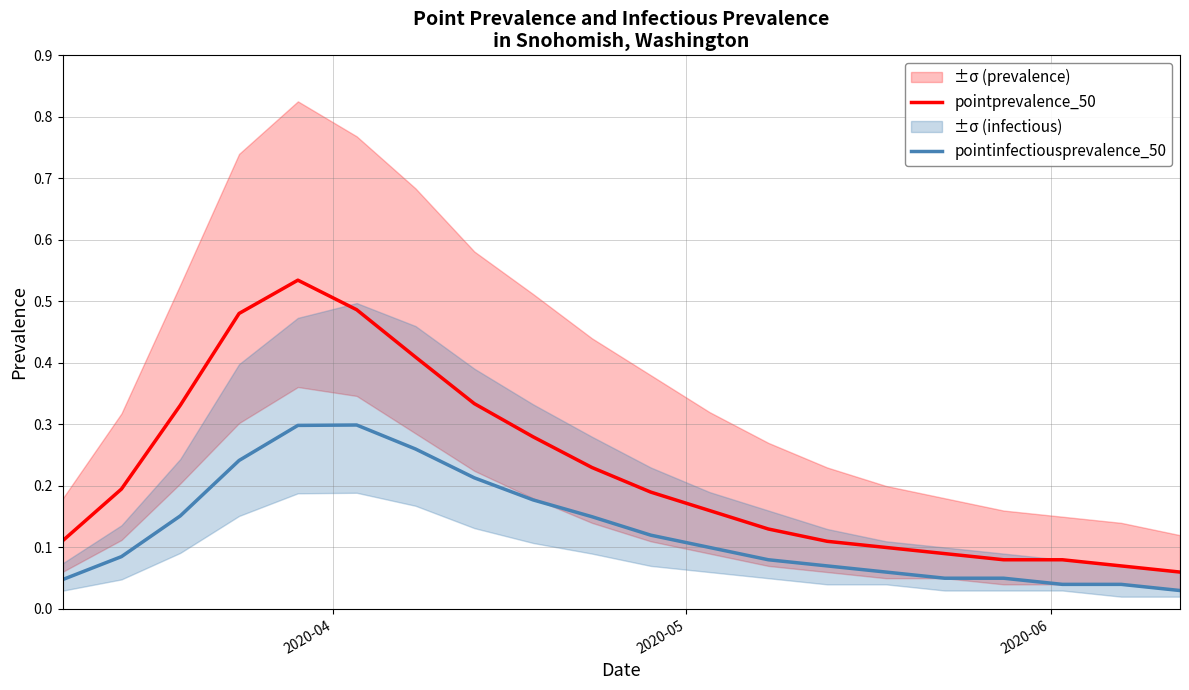

Which series has the largest total across all categories?

pointprevalence_50